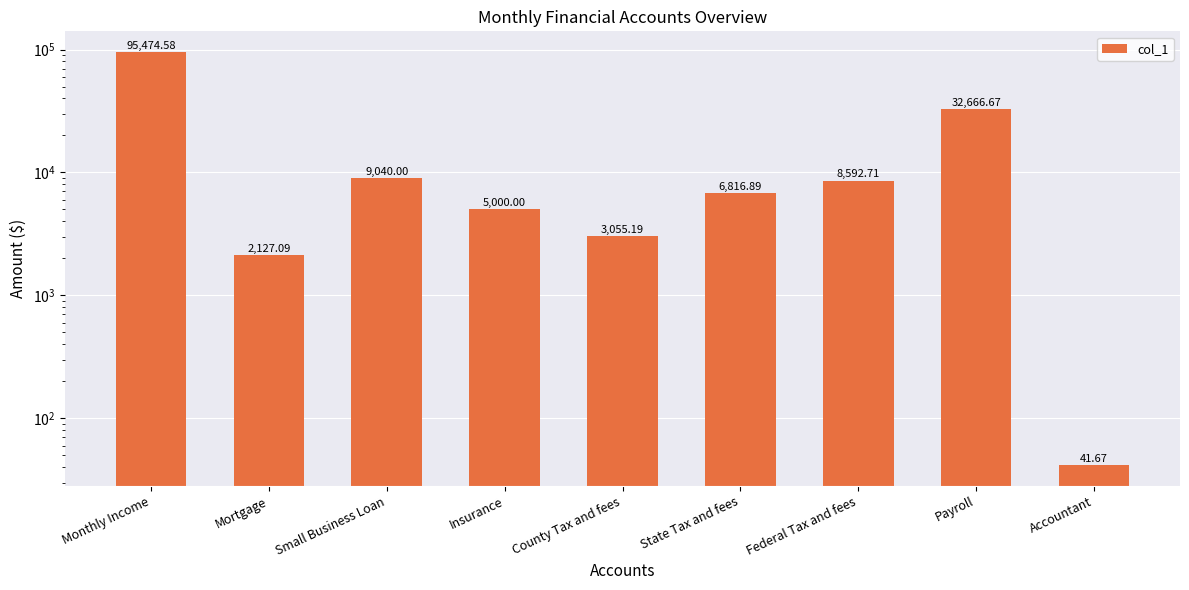

Does the chart contain stacked bars?

No